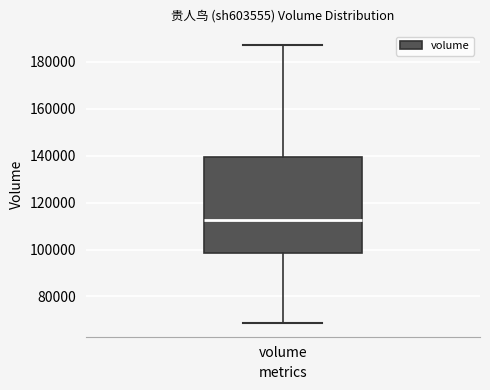

Transcribe this box plot: give where the median line is, the range the box spans, and where the two whiskers end, as read against the y-axis. The values are not printed on the chart, so give them approximately, as read against the axis.

median 112000, box 98000 to 140000, whiskers 68000 to 188000